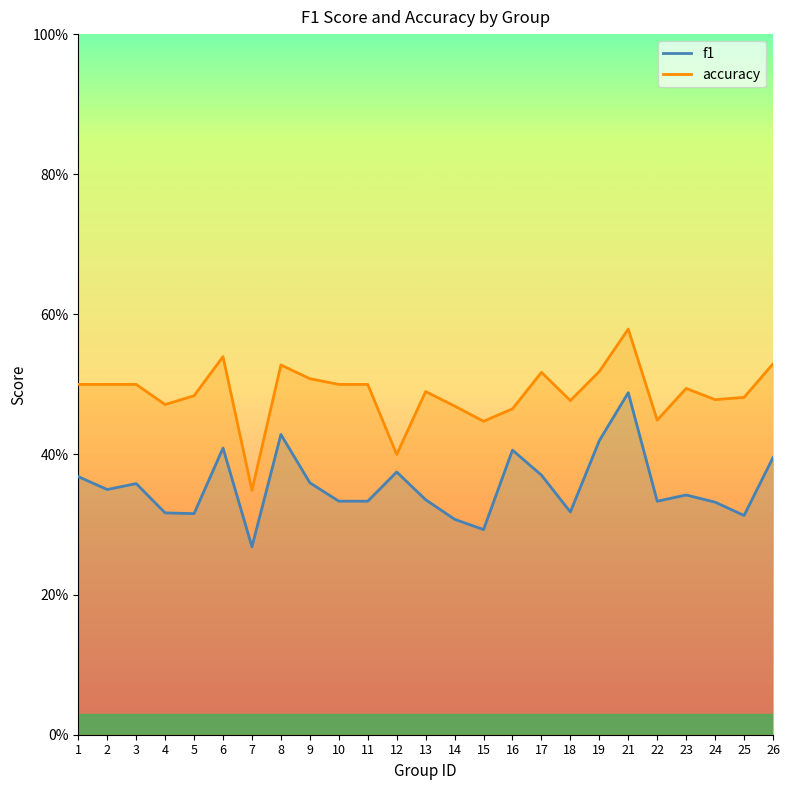

True or false: f1 and accuracy intersect in this chart.

False